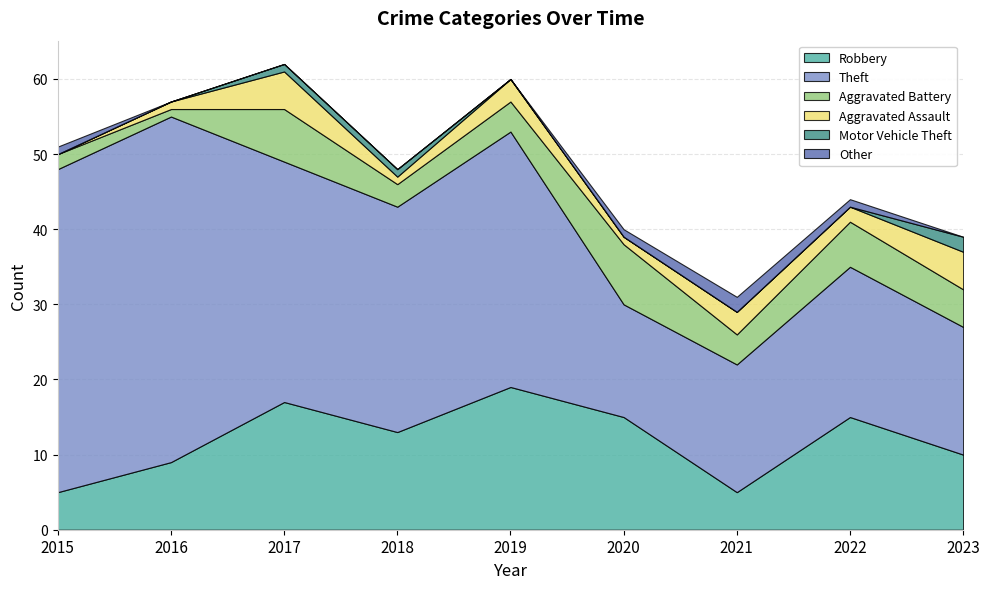

What are all the series names shown in the legend?

Robbery, Theft, Aggravated Battery, Aggravated Assault, Motor Vehicle Theft, Other